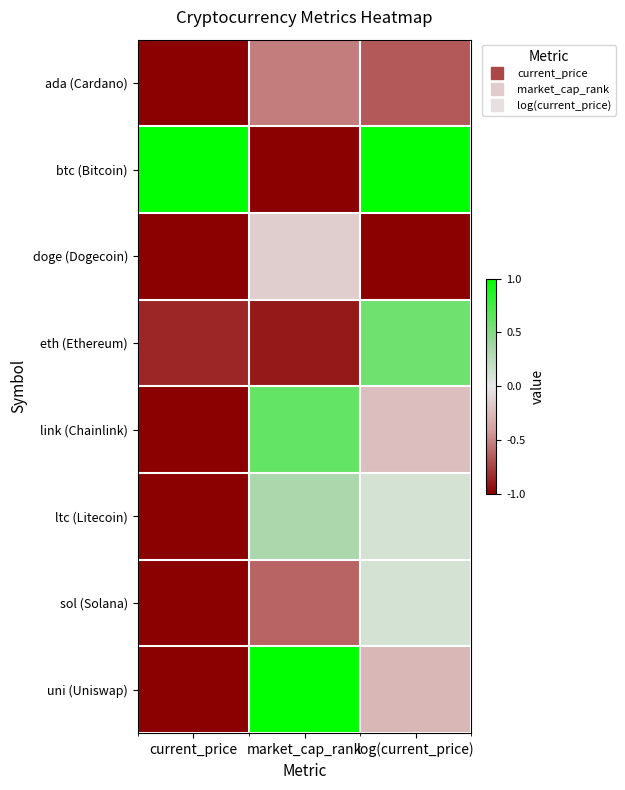

Reading left to right, what are all the values shown in this chart?

ada (Cardano): current_price=-1.0	market_cap_rank=-0.5	log(current_price)=-0.7
btc (Bitcoin): current_price=1.0	market_cap_rank=-1.0	log(current_price)=1.0
doge (Dogecoin): current_price=-1.0	market_cap_rank=-0.1	log(current_price)=-1.0
eth (Ethereum): current_price=-0.9	market_cap_rank=-0.9	log(current_price)=0.6
link (Chainlink): current_price=-1.0	market_cap_rank=0.6	log(current_price)=-0.2
ltc (Litecoin): current_price=-1.0	market_cap_rank=0.3	log(current_price)=0.1
sol (Solana): current_price=-1.0	market_cap_rank=-0.6	log(current_price)=0.1
uni (Uniswap): current_price=-1.0	market_cap_rank=1.0	log(current_price)=-0.3